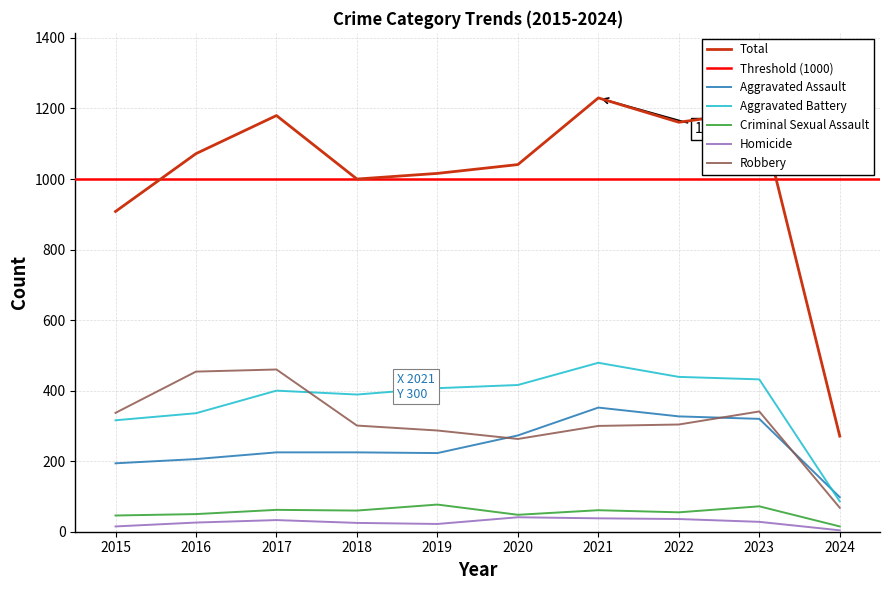

The Criminal Sexual Assault series shows 60 at 2018. True or false?

True